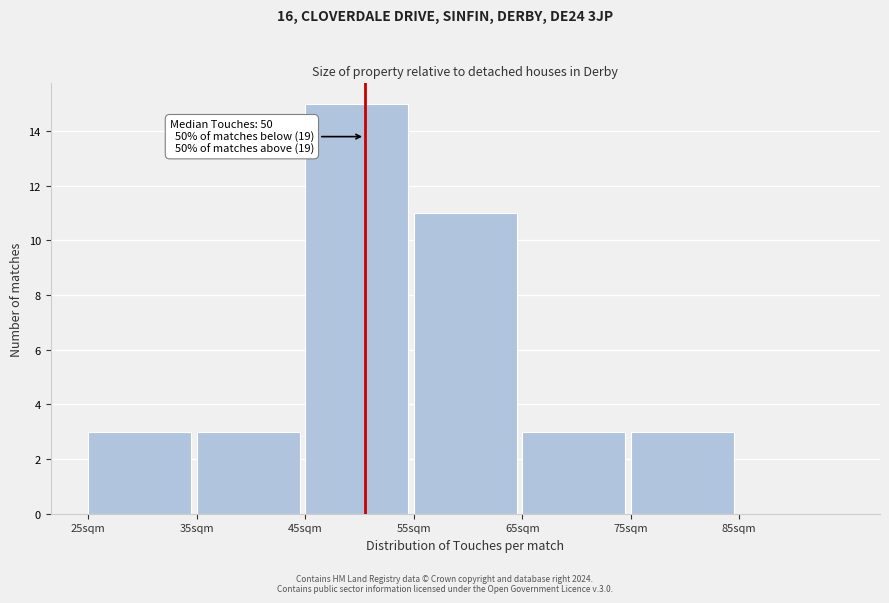

Which range on the x-axis has the tallest bar?

45 to 55